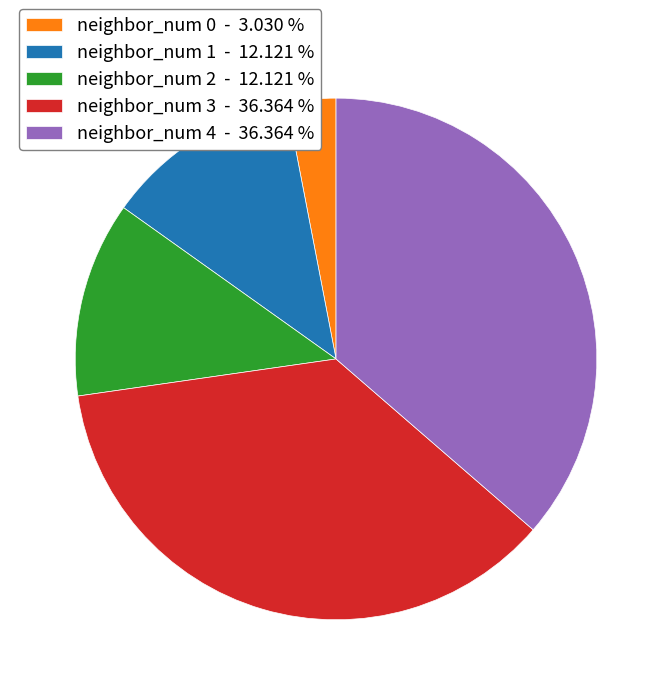

Count the number of slices in the pie.

5